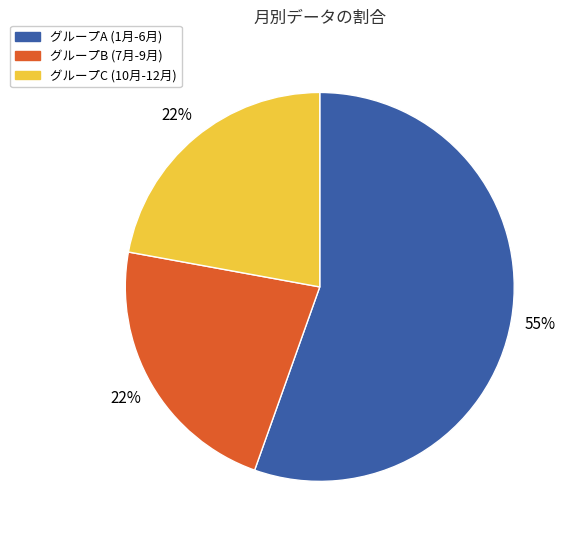

Approximately how many times larger is the value at グループC (10月-12月) compared to グループA (1月-6月)?

0.4